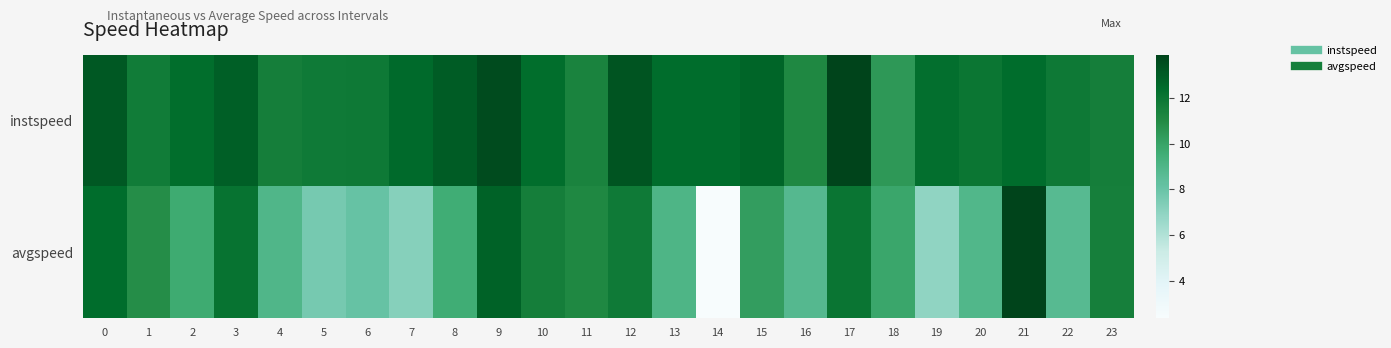

What is the maximum value shown in the chart?

13.9